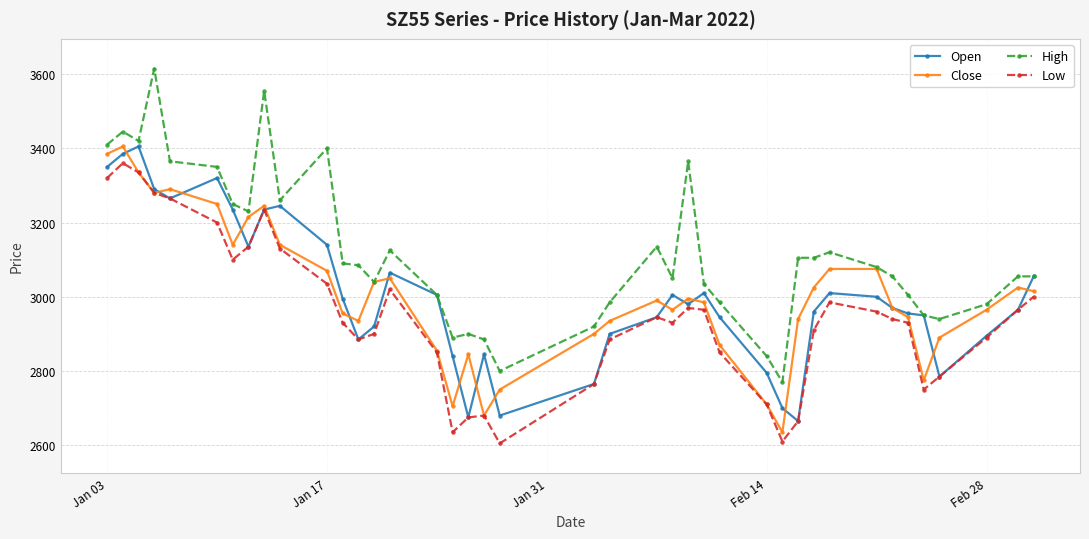

What is the smallest value displayed?

2605